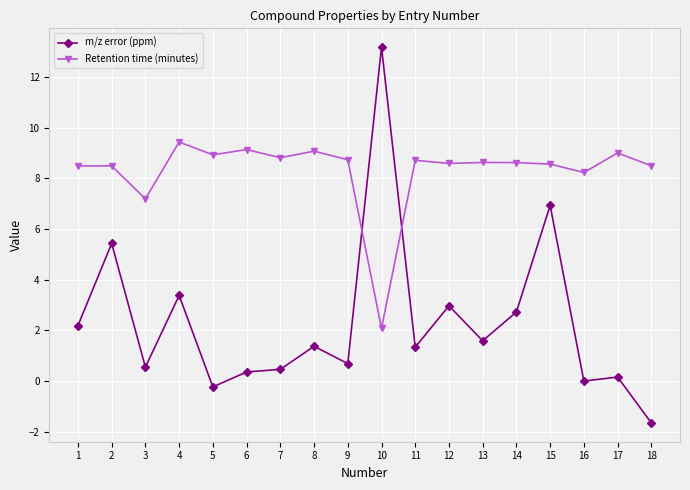

Rank the series at 8 from lowest to highest value.

m/z error (ppm), Retention time (minutes)